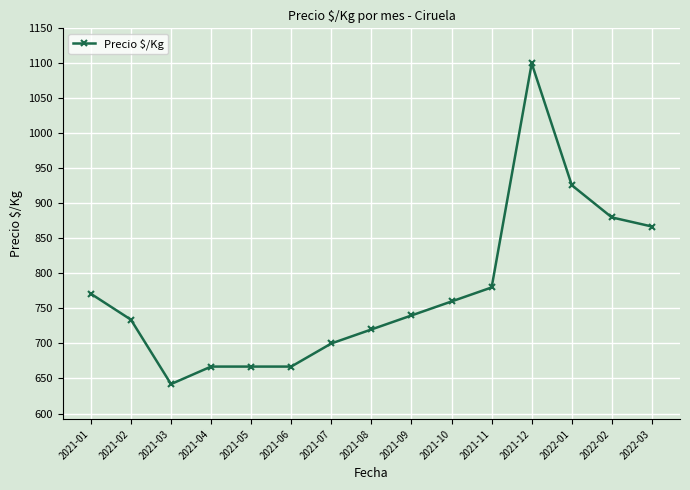

The chart shows a value of 880 at 2022-02. True or false?

True